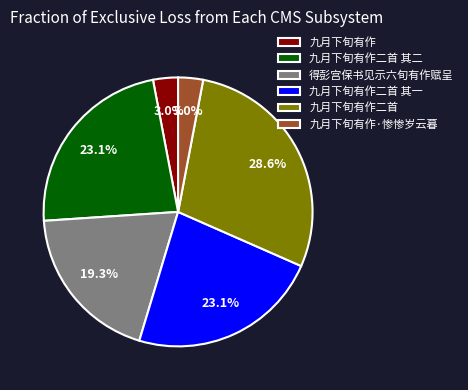

How many slices are in this pie chart?

6